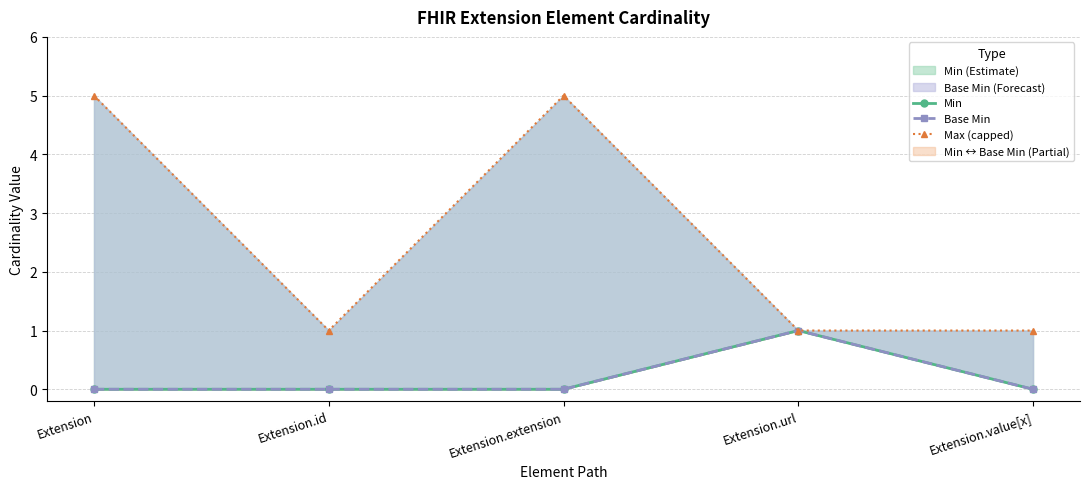

What is the minimum value for Max (capped)?

1